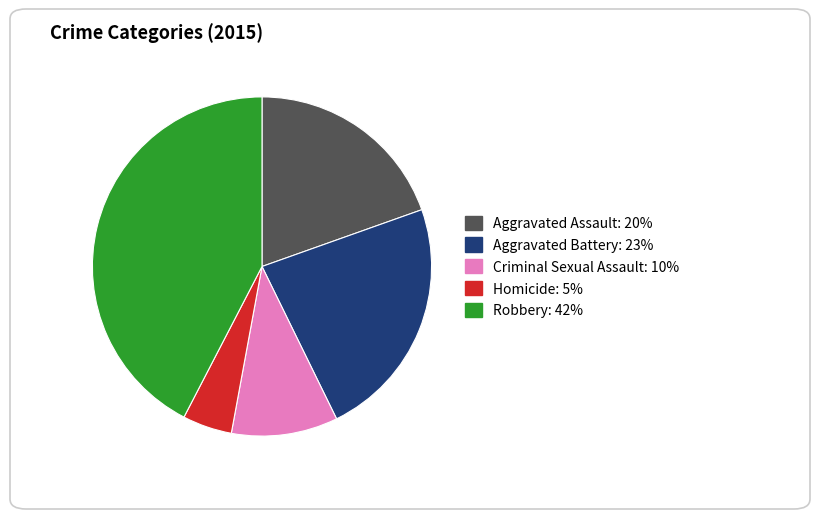

Between Aggravated Assault: 20% and Homicide: 5%, which is larger?

Aggravated Assault: 20%